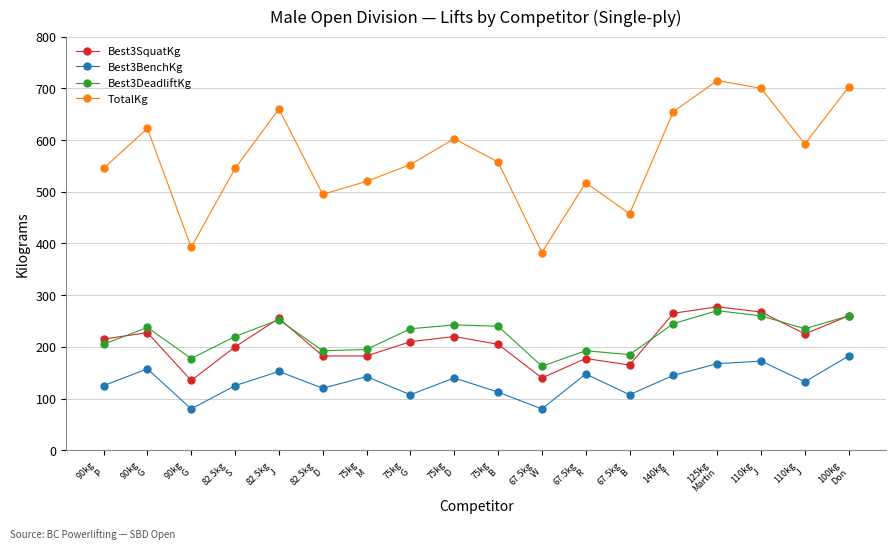

True or false: Best3DeadliftKg has more than 0 interior local peaks.

True